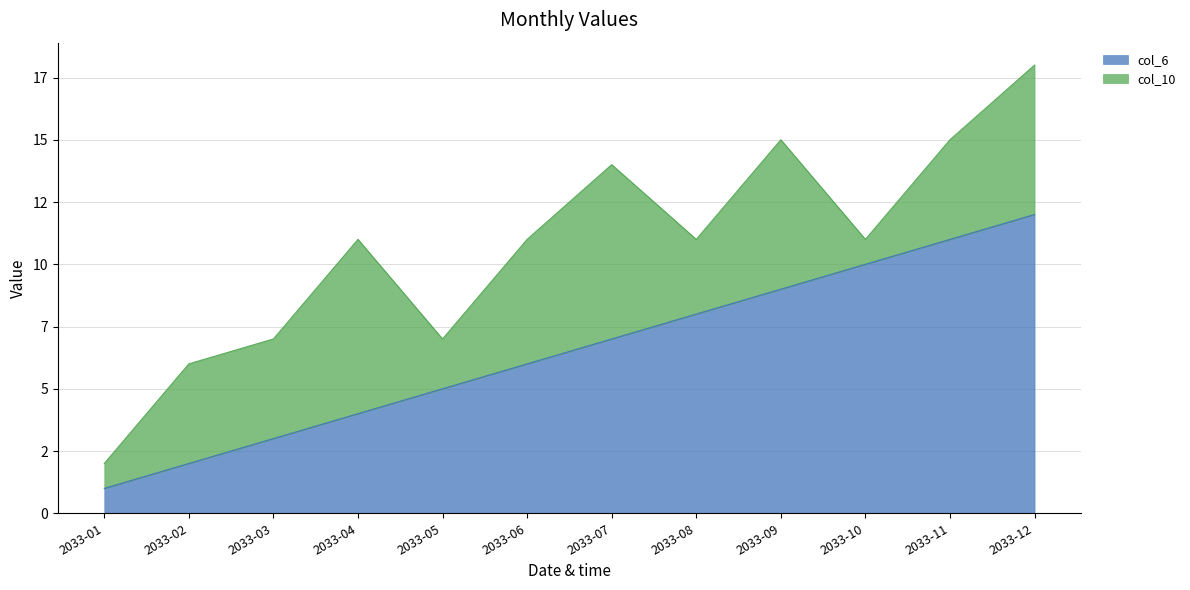

Between 2033-11 and 2033-06, which is larger?

2033-11